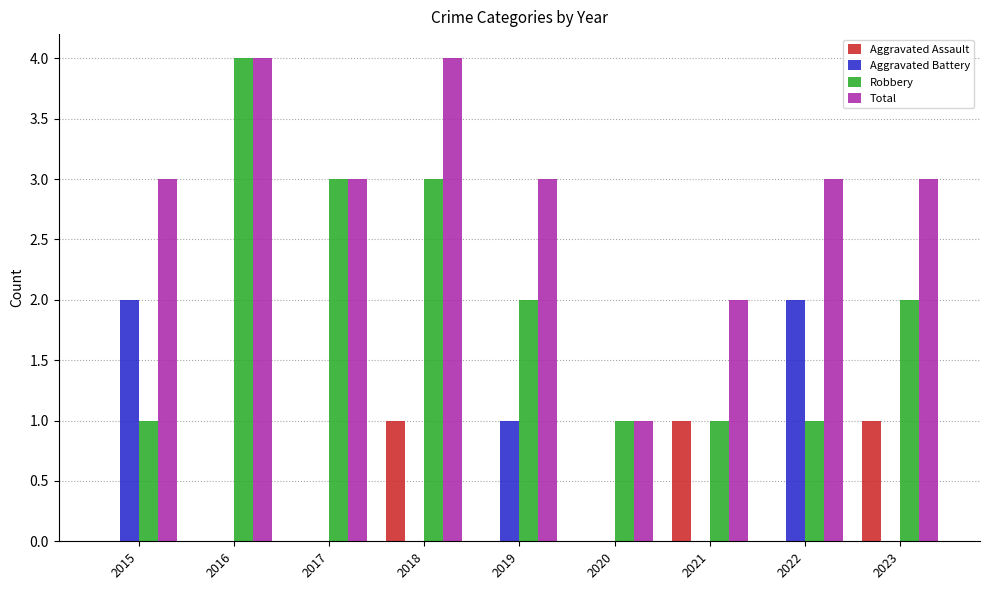

How many groups of bars are there?

9